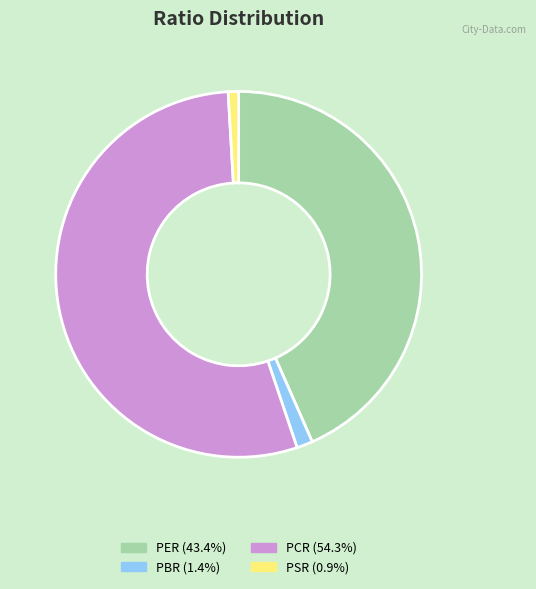

Rank the categories by value from lowest to highest.

PSR, PBR, PER, PCR